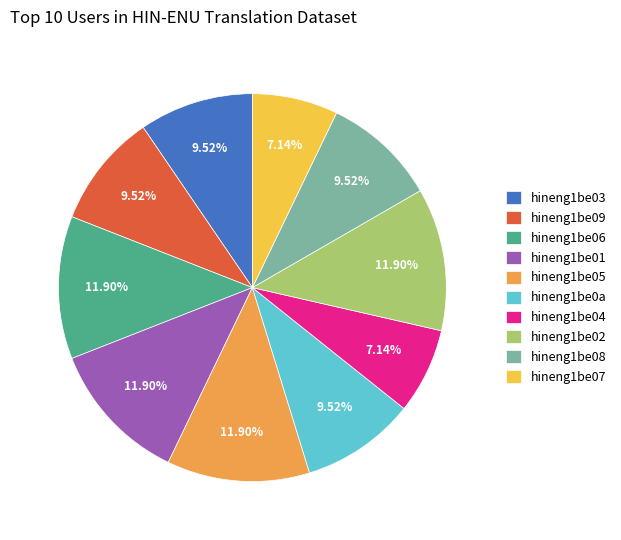

To the nearest percent, what is the average slice percentage?

10%